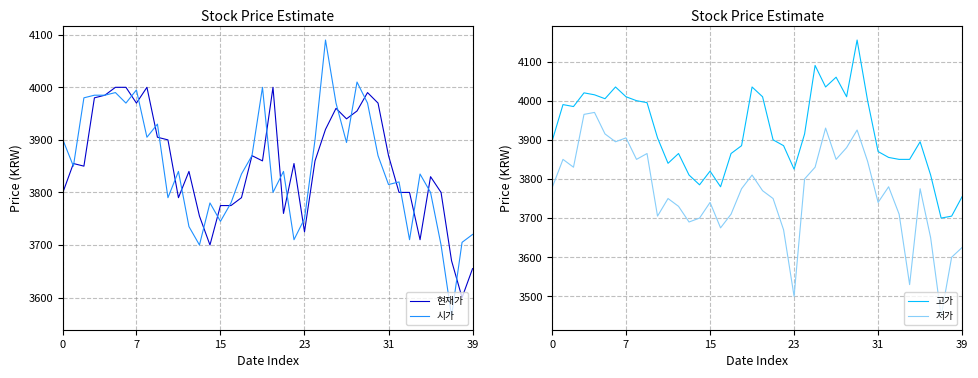

What is the label of the 40th point from the left?

39